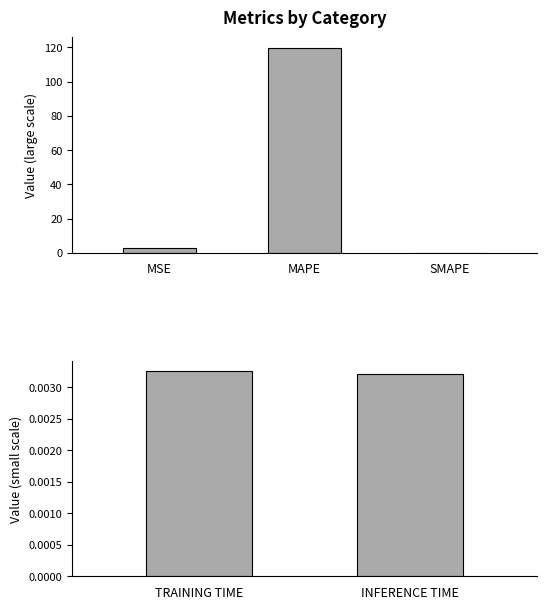

The value at TRAINING TIME is 0.0. True or false?

False